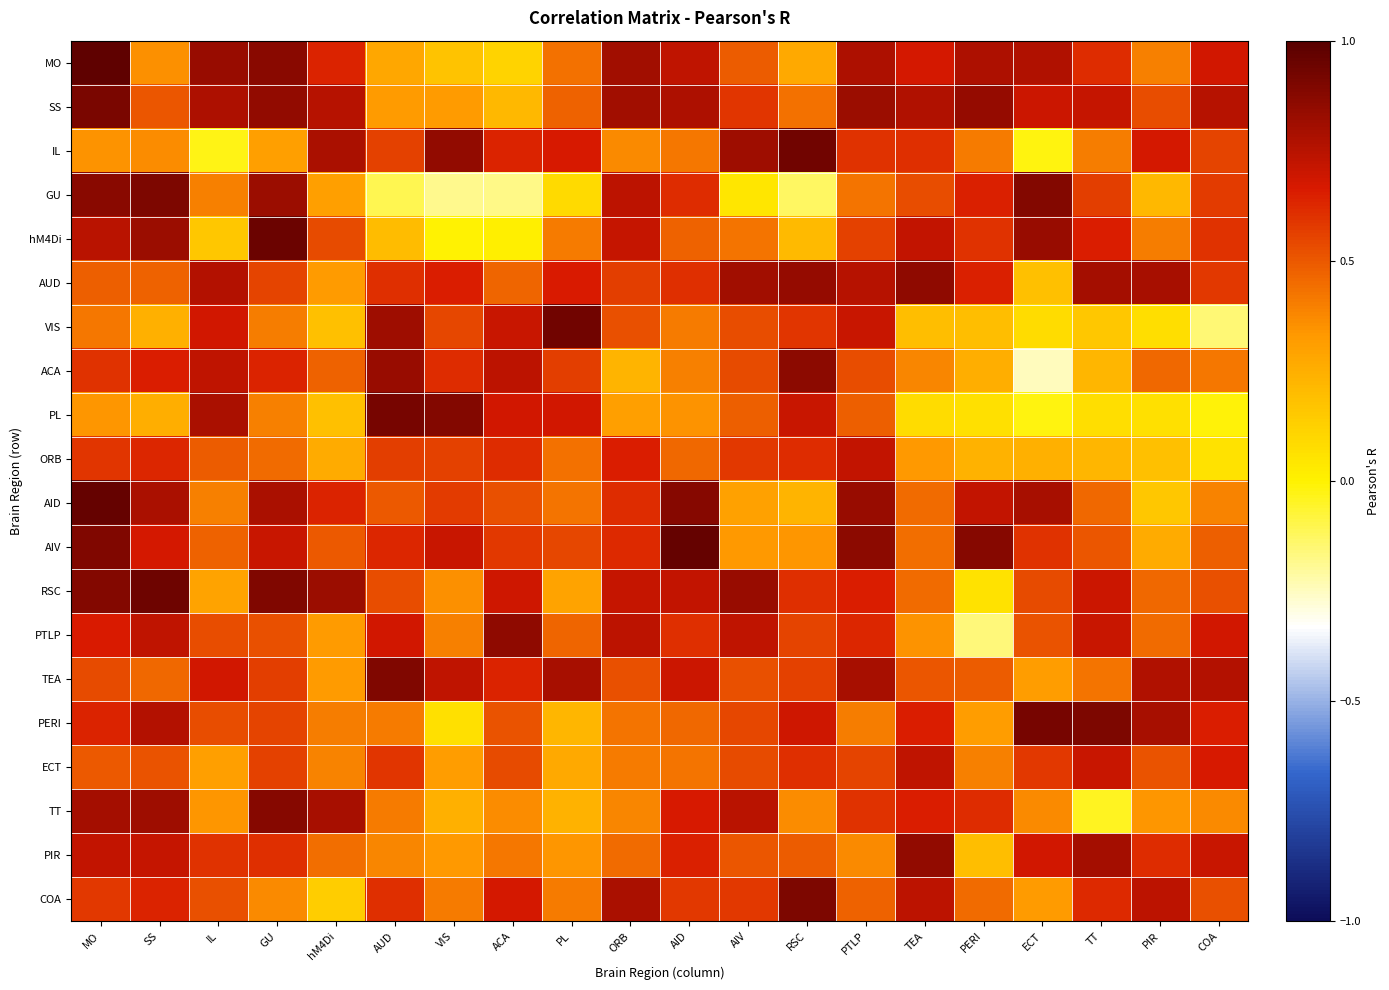

How many categories are shown in the chart?

20